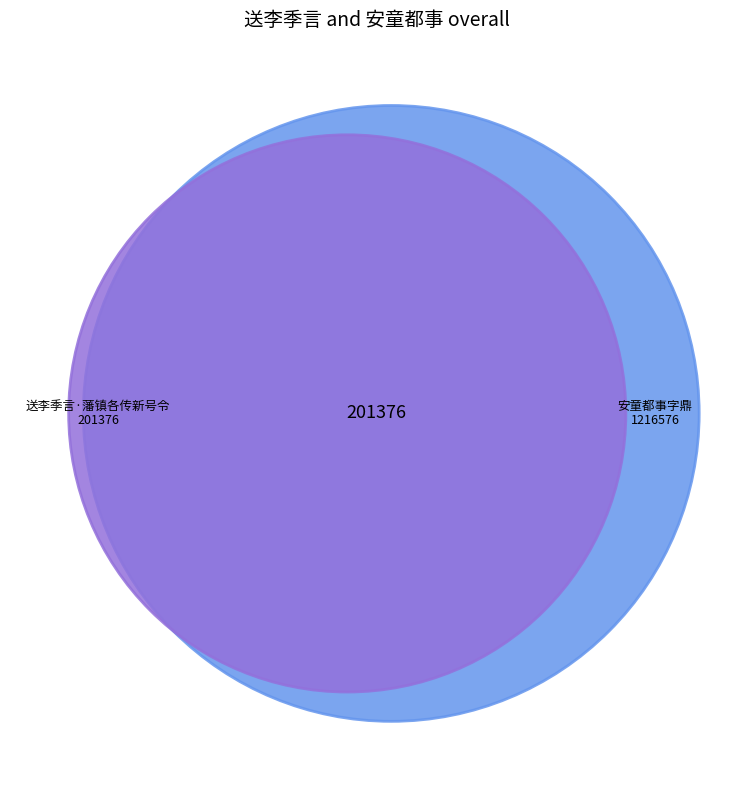

What percentage do 送李季言·藩镇各传新号令 and 安童都事字鼎新号太虚徵余赋之集贤院 together represent?

100.0%